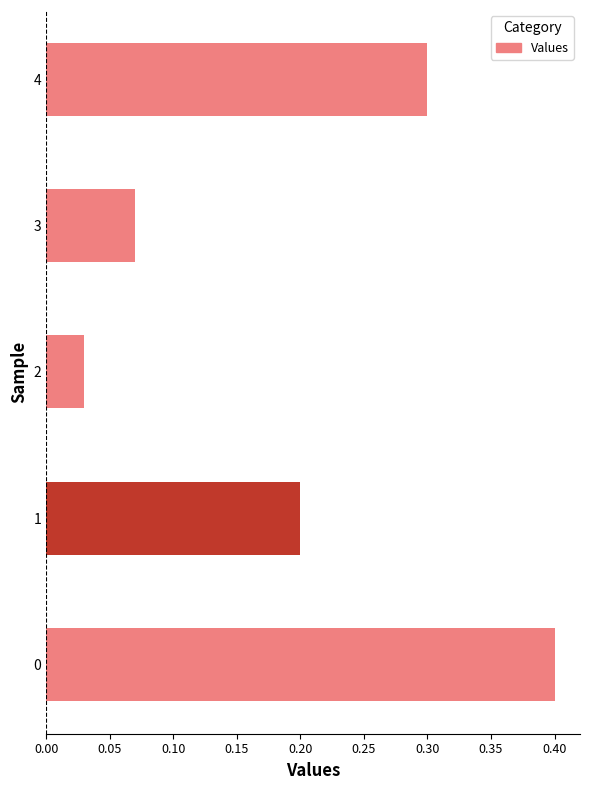

What is the sum of all values?

1.0